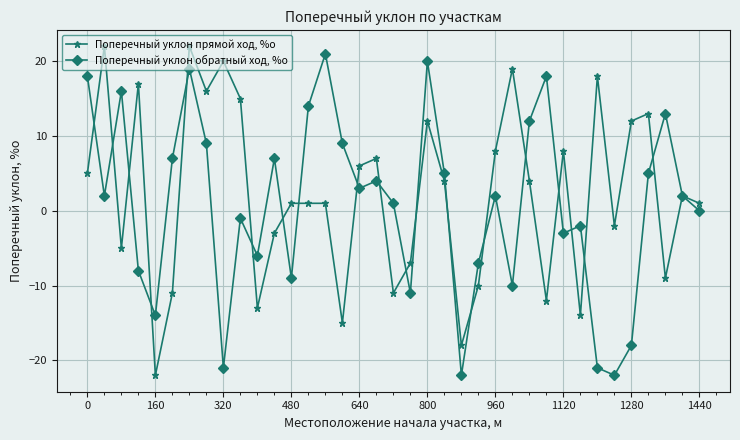

What is the value of the Поперечный уклон прямой ход, %о point at the 1st from the left?

5